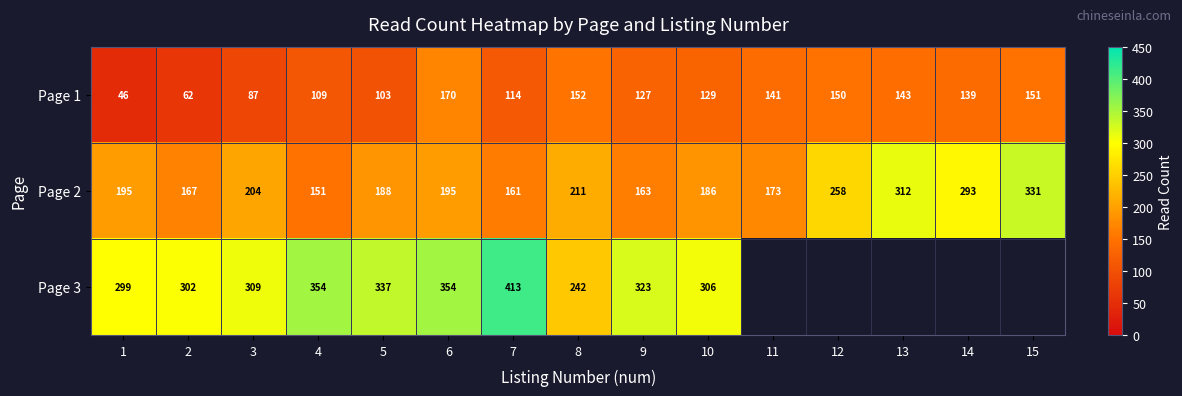

How many values in the Page 2 series are below 195?

7